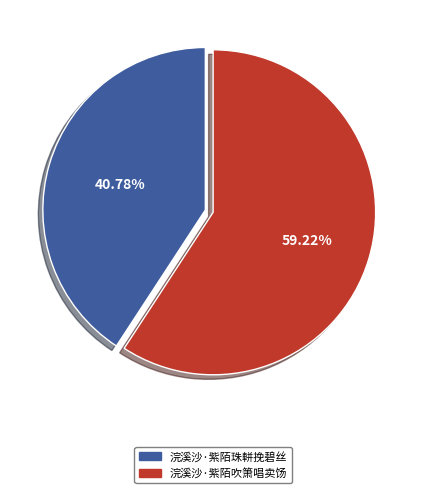

True or false: 浣溪沙·紫陌吹箫唱卖饧 accounts for 59% of the total.

True